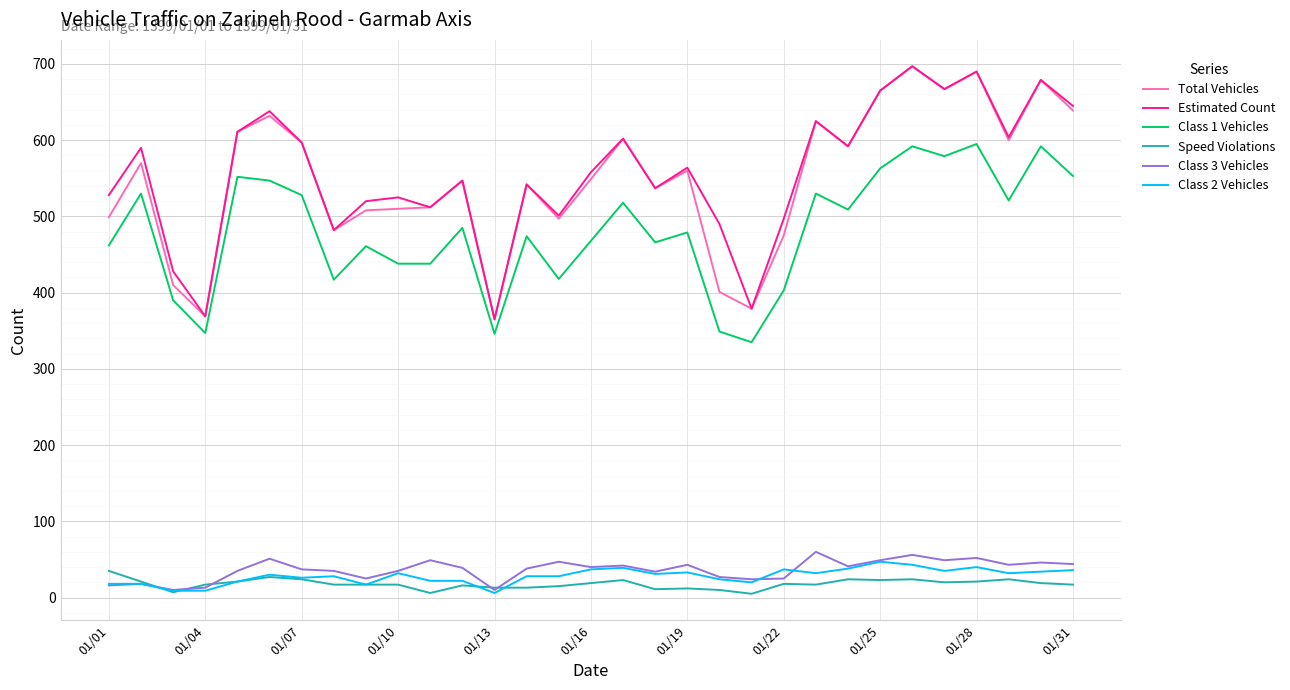

What is the maximum value for Total Vehicles?

697